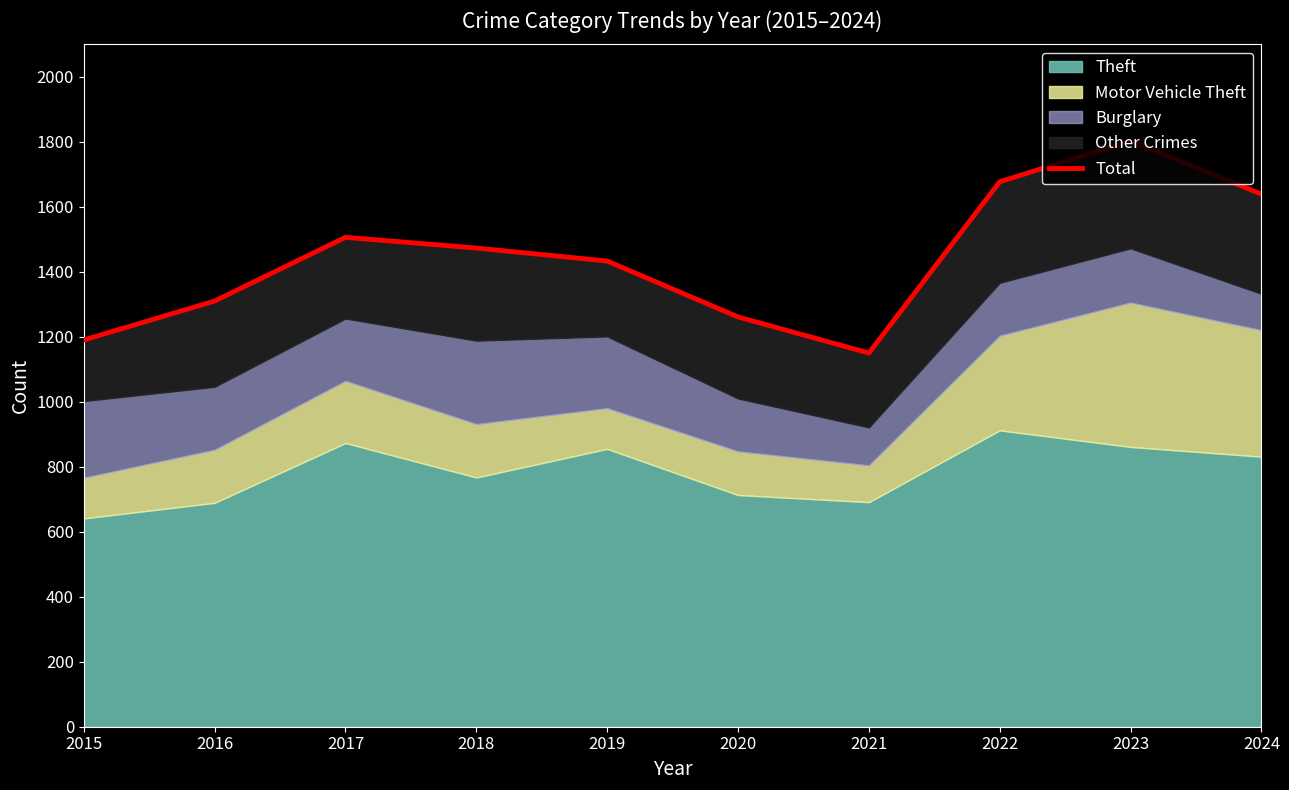

Does the chart have visible grid lines?

No